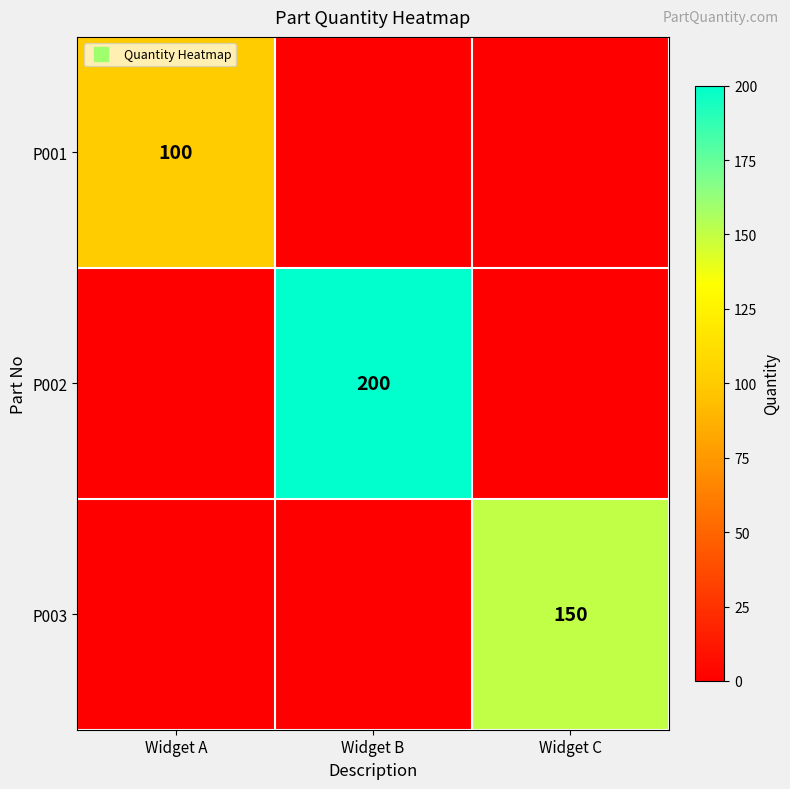

Is it true that P003 equals 0 at Widget A?

True